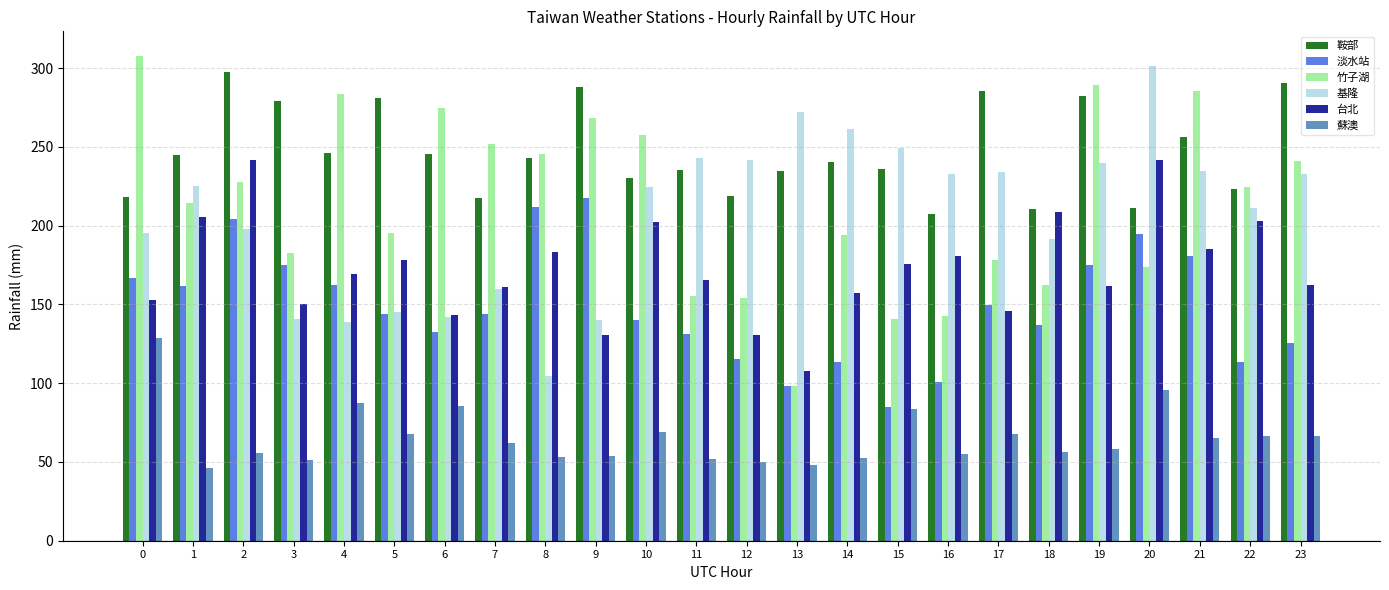

Which series has the largest total across all categories?

鞍部